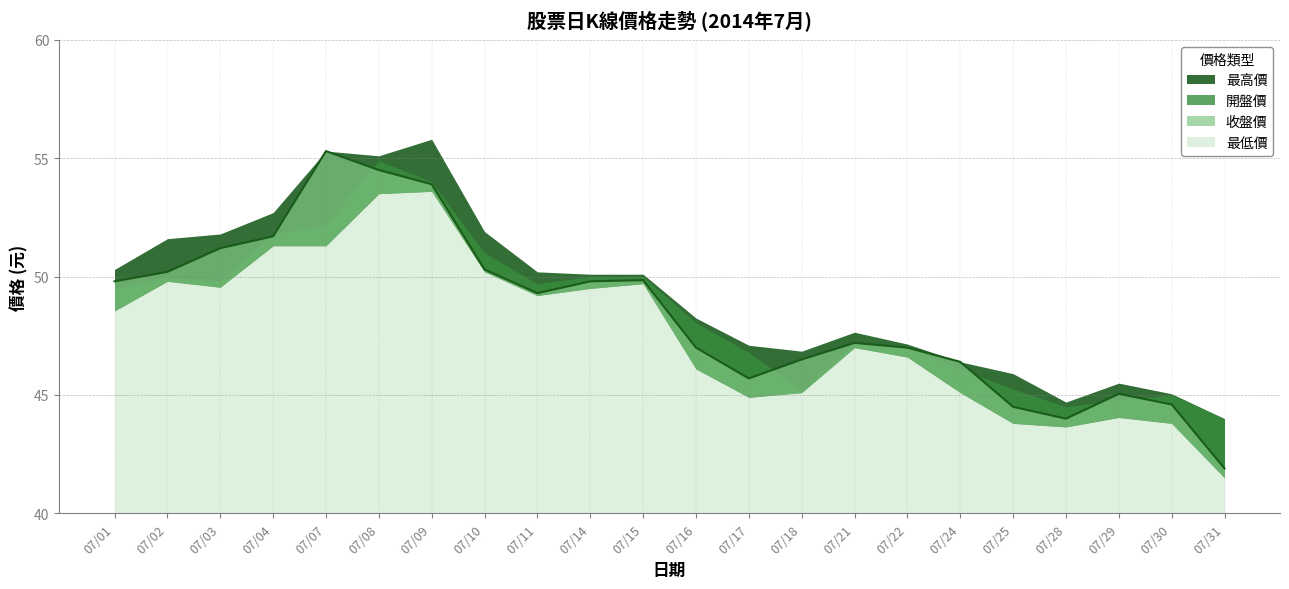

At which category is the sum across all series the highest?

07/08